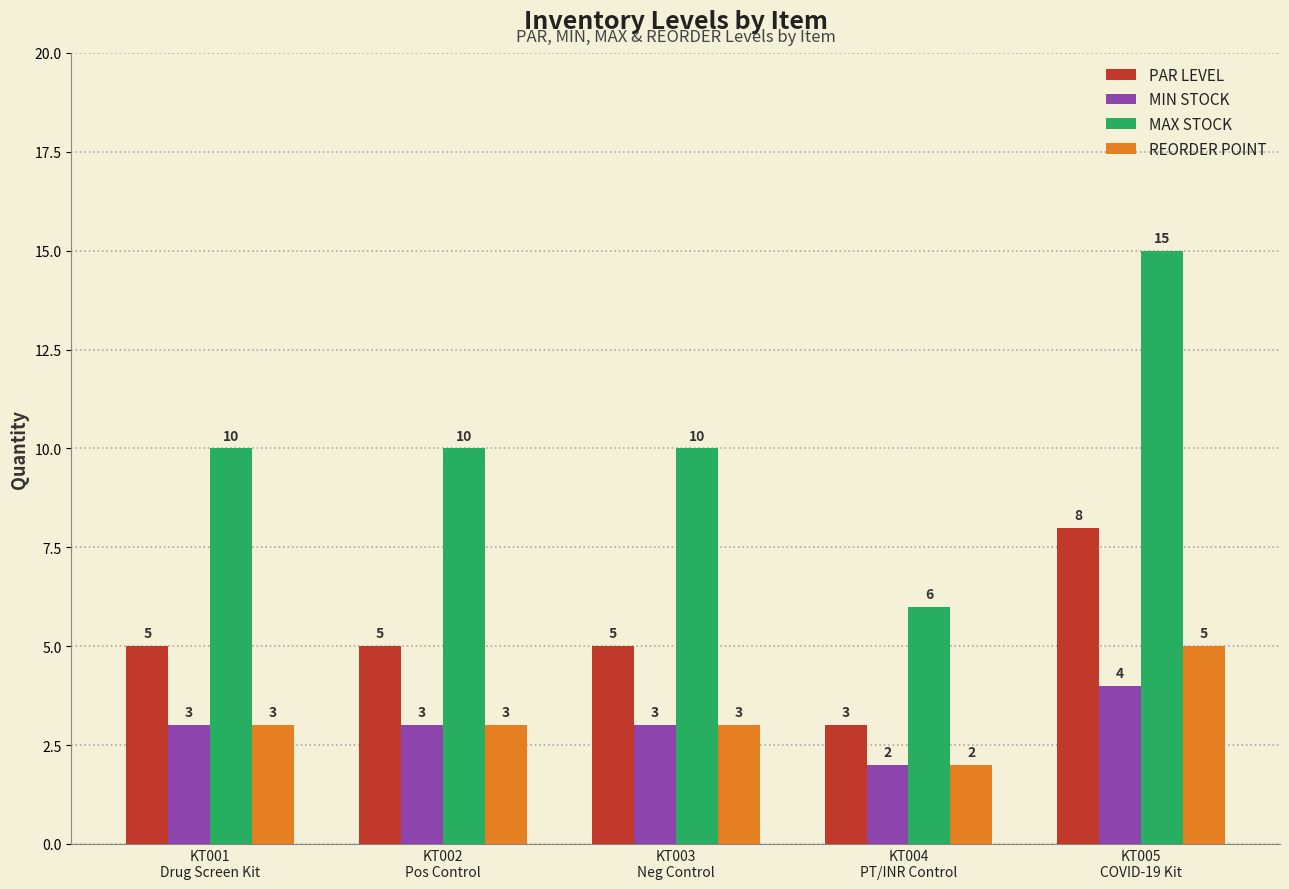

What is the smallest value displayed?

2